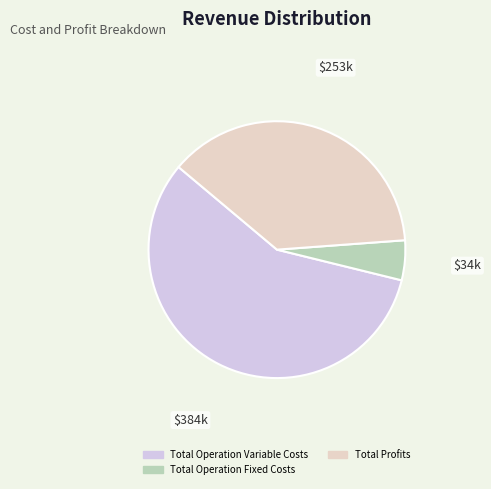

To the nearest percent, what portion does Total Operation Variable Costs represent?

57%